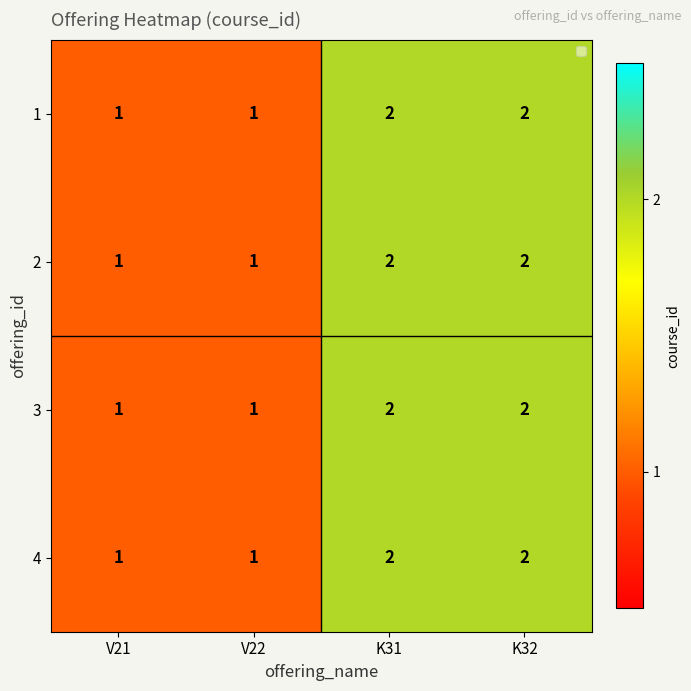

True or false: 1 has a value of 1 at V21.

True